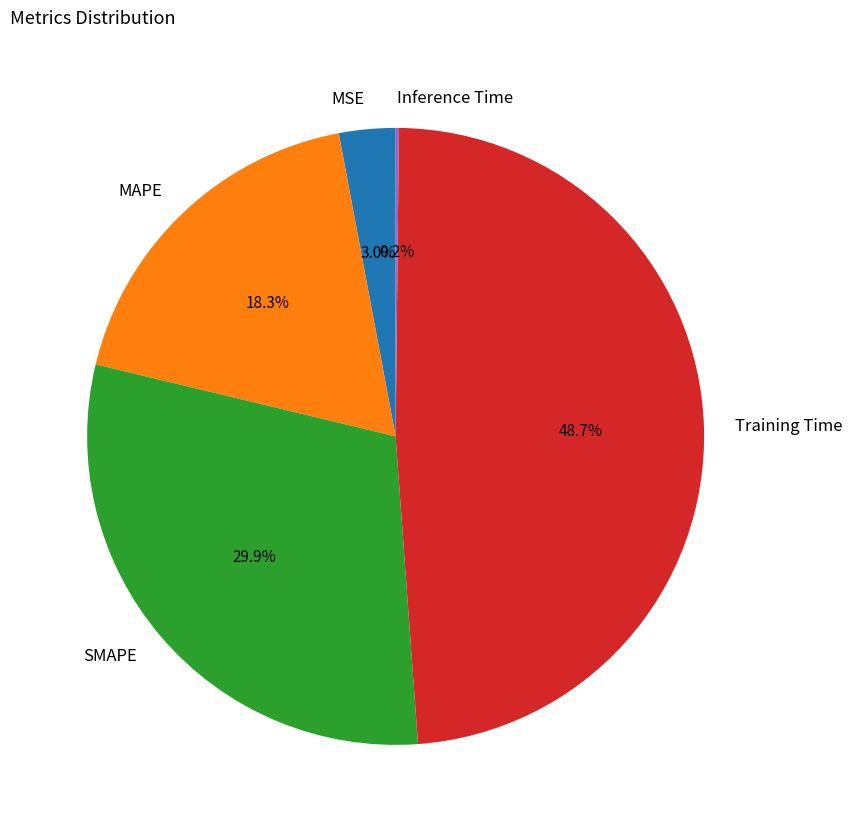

Combined, do MAPE and SMAPE account for over 50%?

No